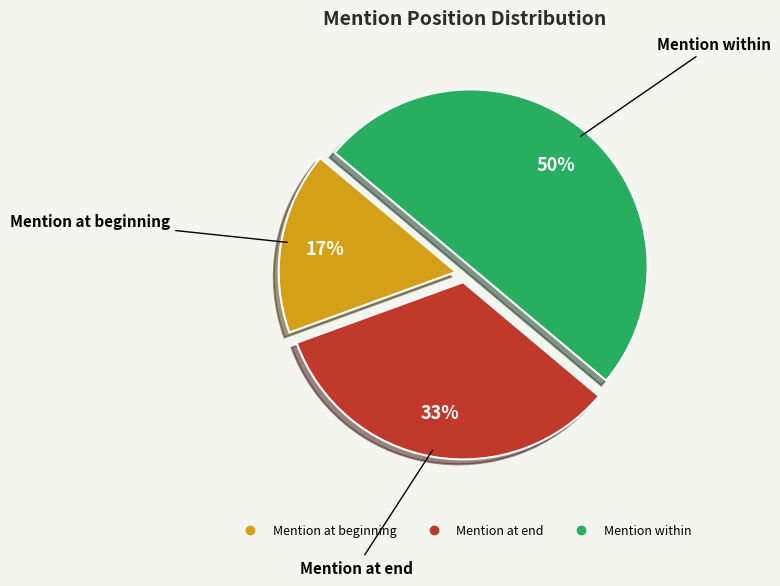

To the nearest percent, what percentage of the pie is Mention within?

50%